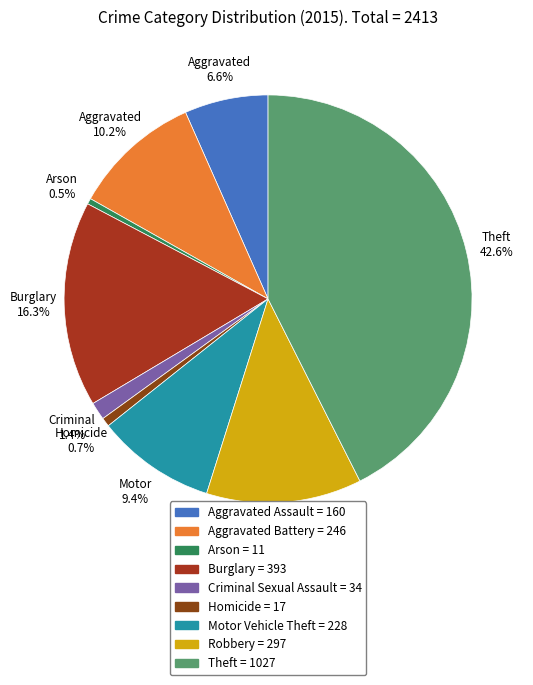

How many slices are in this pie chart?

9